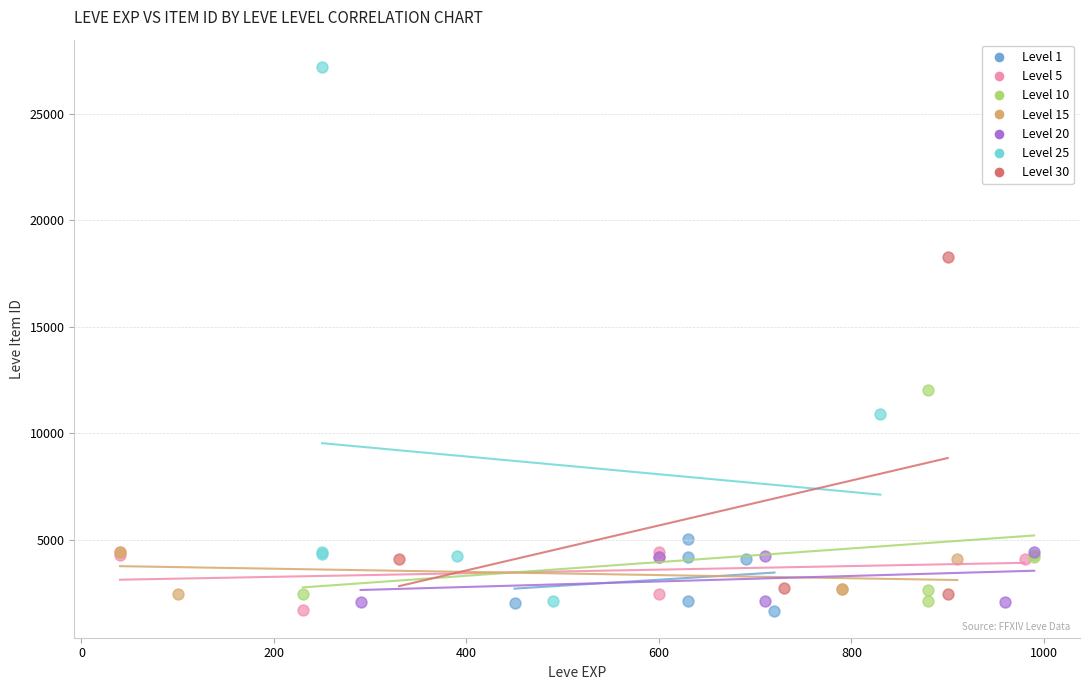

Which series has the largest Y range (max minus min)?

Level 25